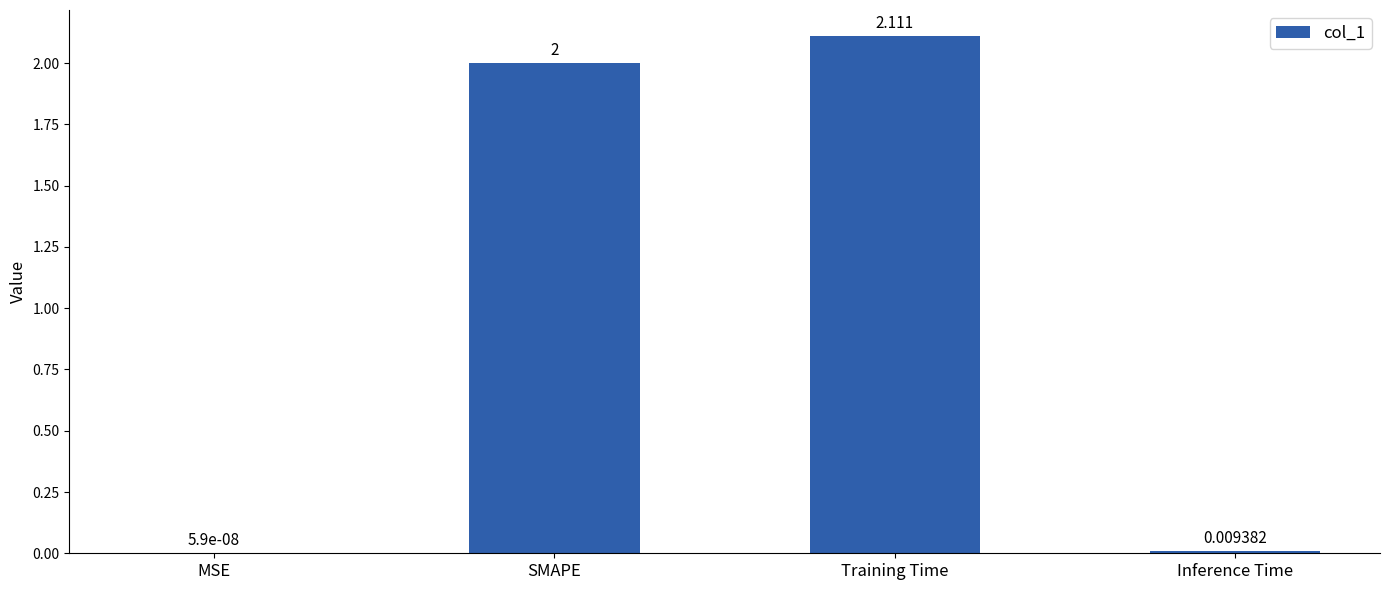

Where is the data nearest to the value 1?

Inference Time